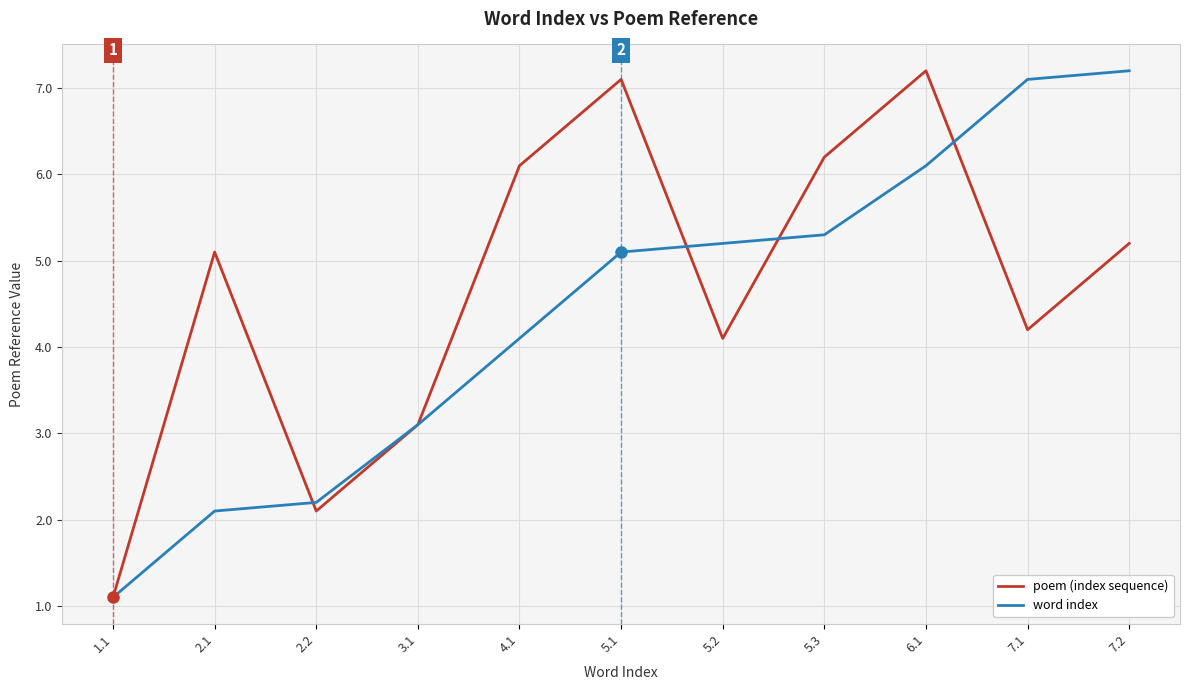

At 7.2, list the series in order from largest to smallest.

word index, poem (index sequence)